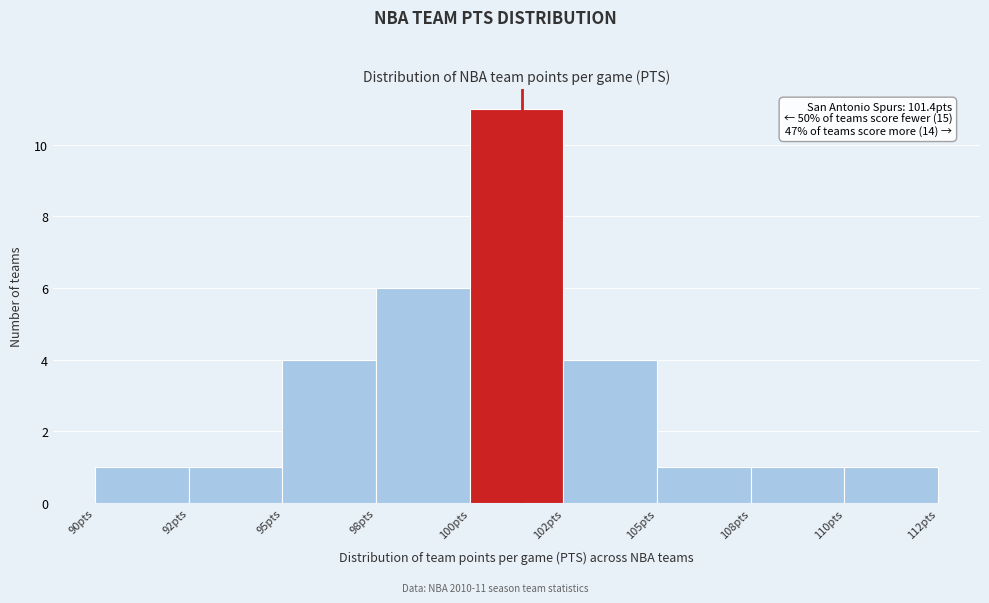

Reading left to right, transcribe all the data shown in this chart.

1	1	4	6	11	4	1	1	1